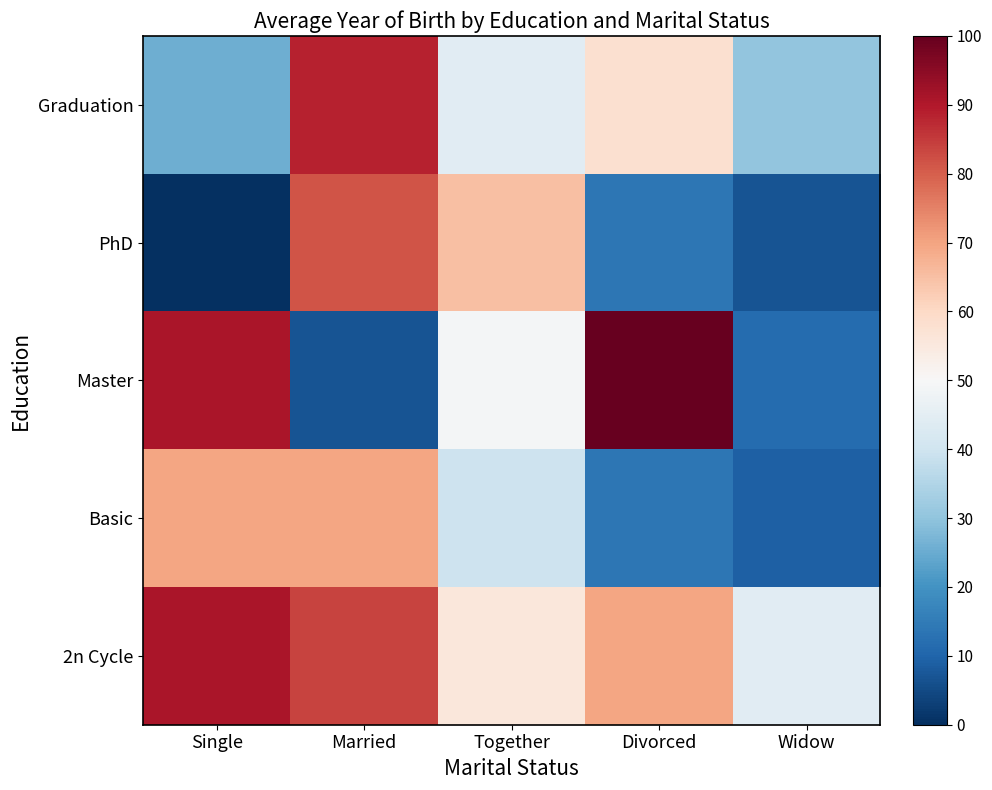

Which series changed the most between Single and Divorced?

Basic